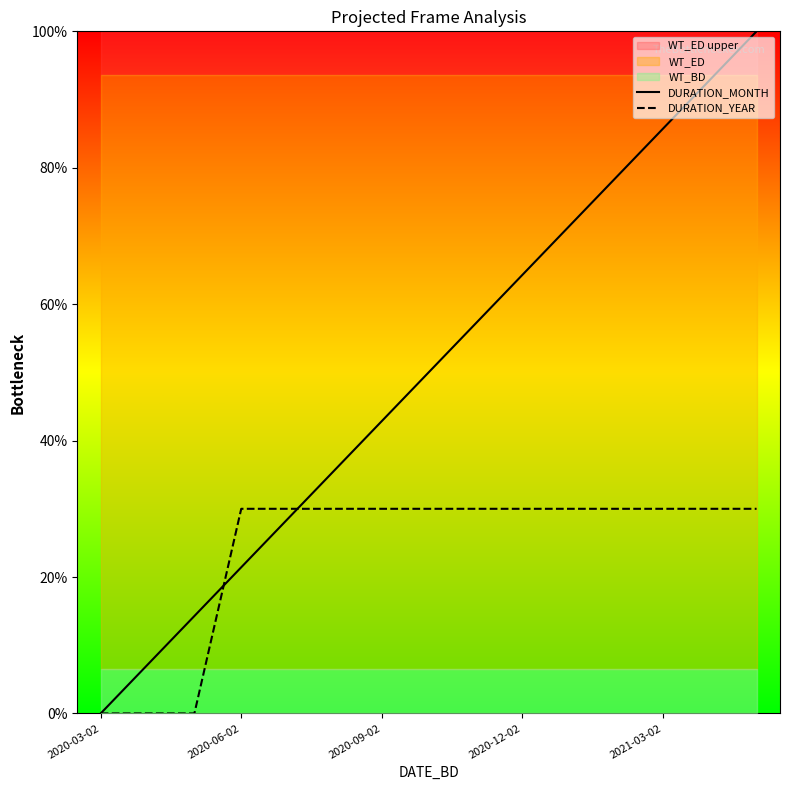

True or false: DURATION_YEAR has a value of 0.1 at 2020-09-02.

False